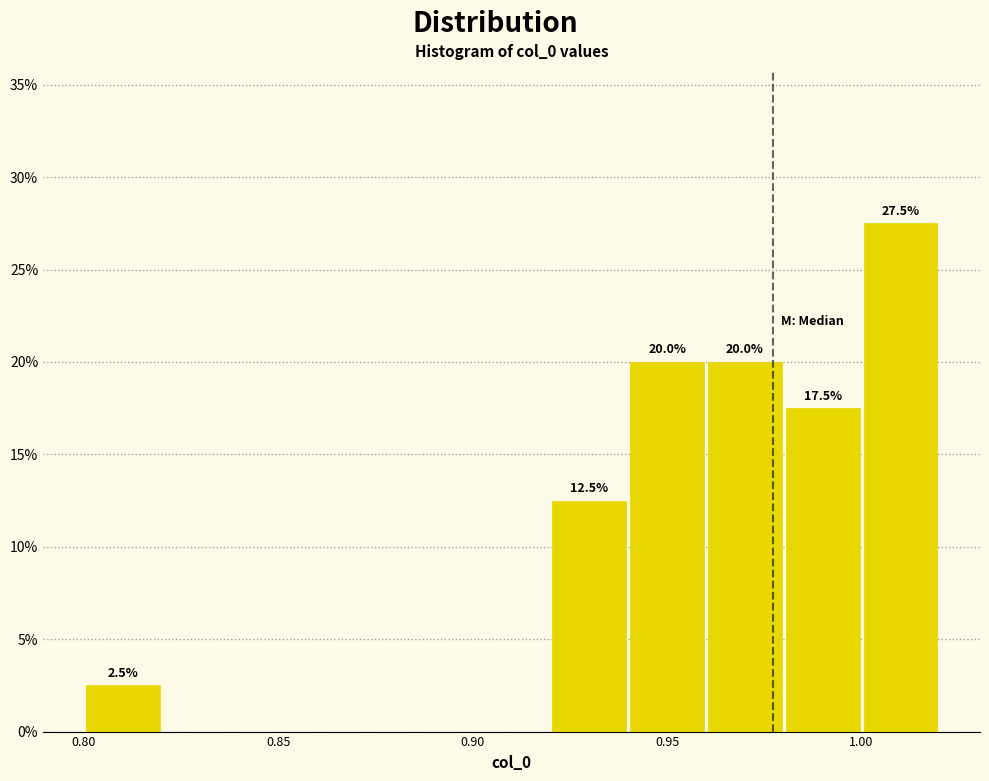

Which range on the x-axis has the tallest bar?

1.00 to 1.02